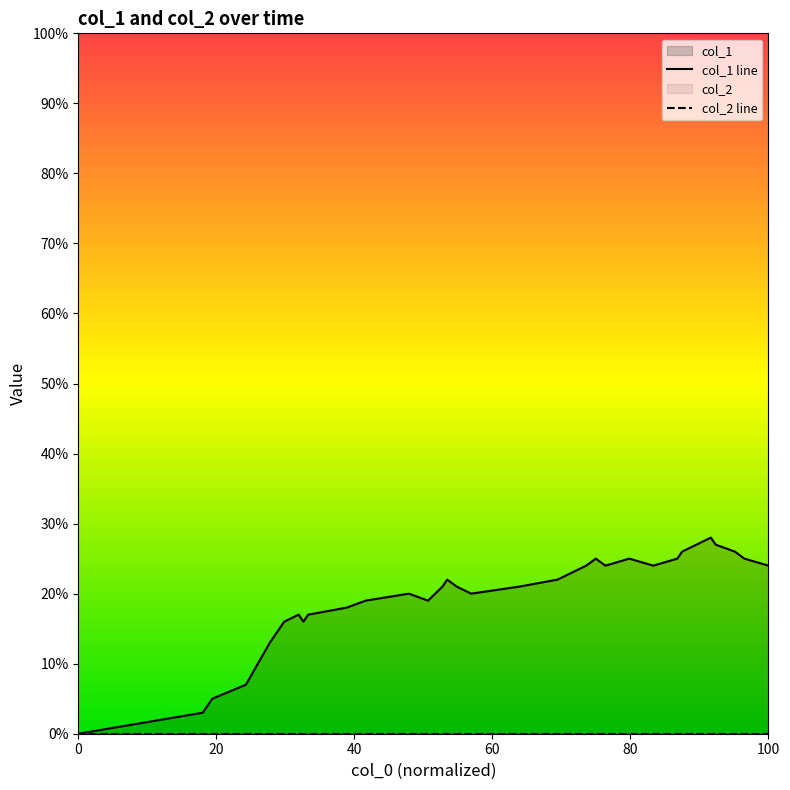

What is the difference between the second highest and second lowest values?

24